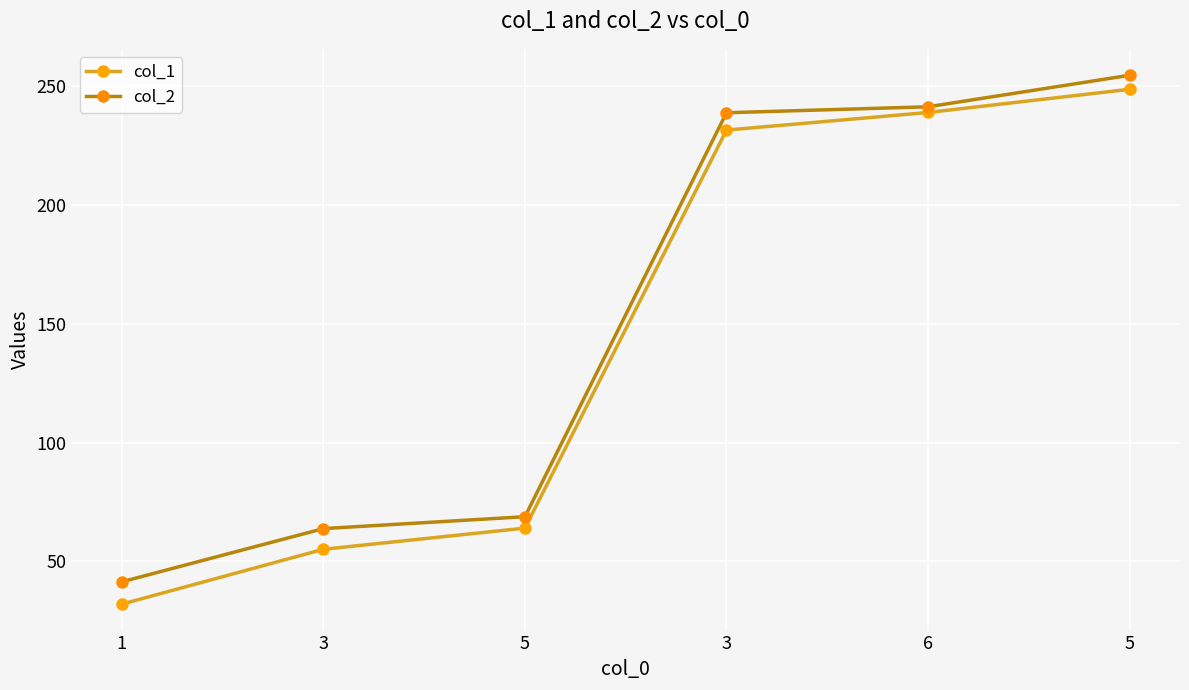

Which series changed the most between 1 and 6?

col_1